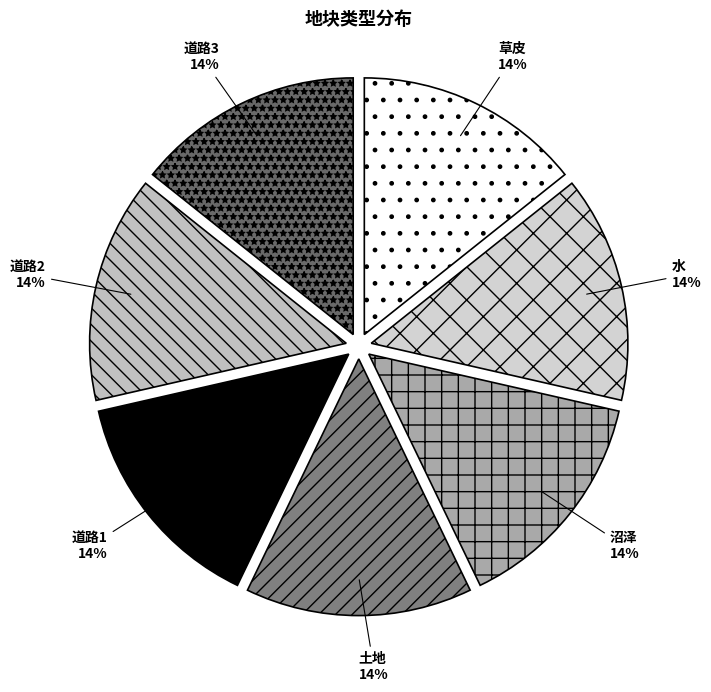

Count the number of slices in the pie.

7